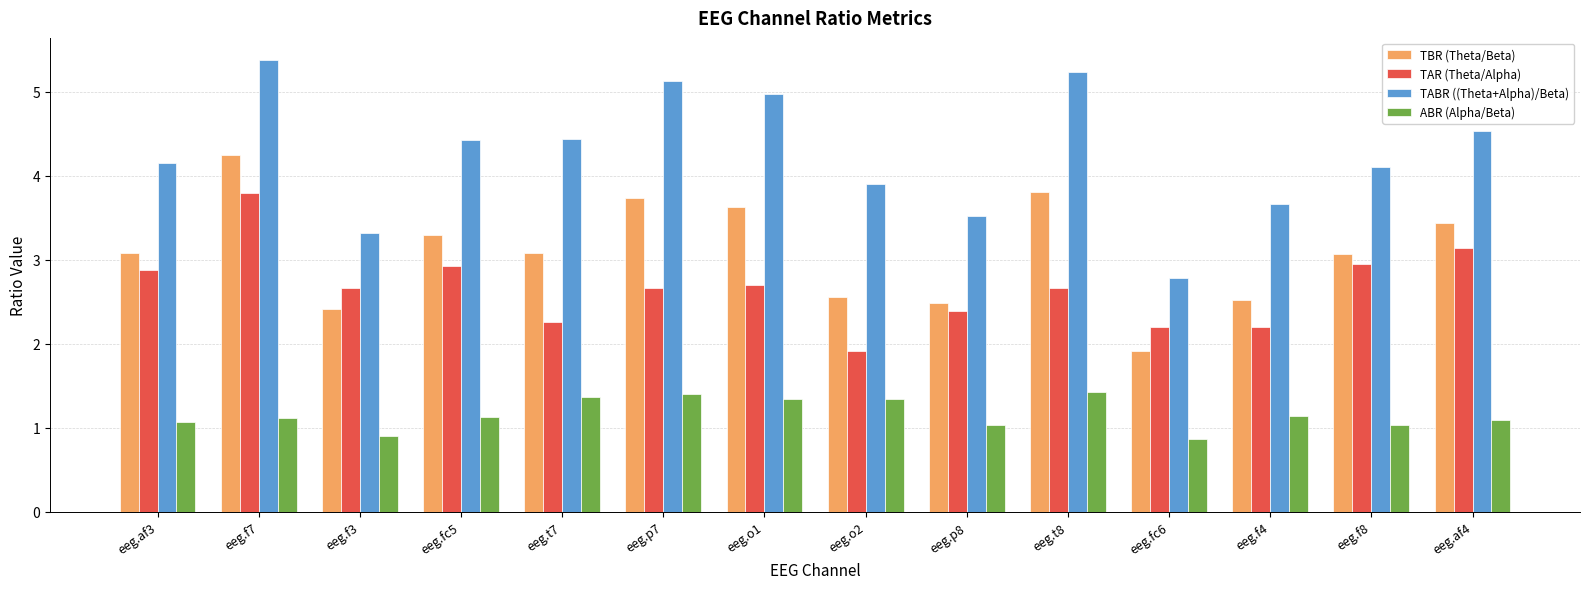

The TBR (Theta/Beta) series shows 4.3 at eeg.f7. True or false?

True